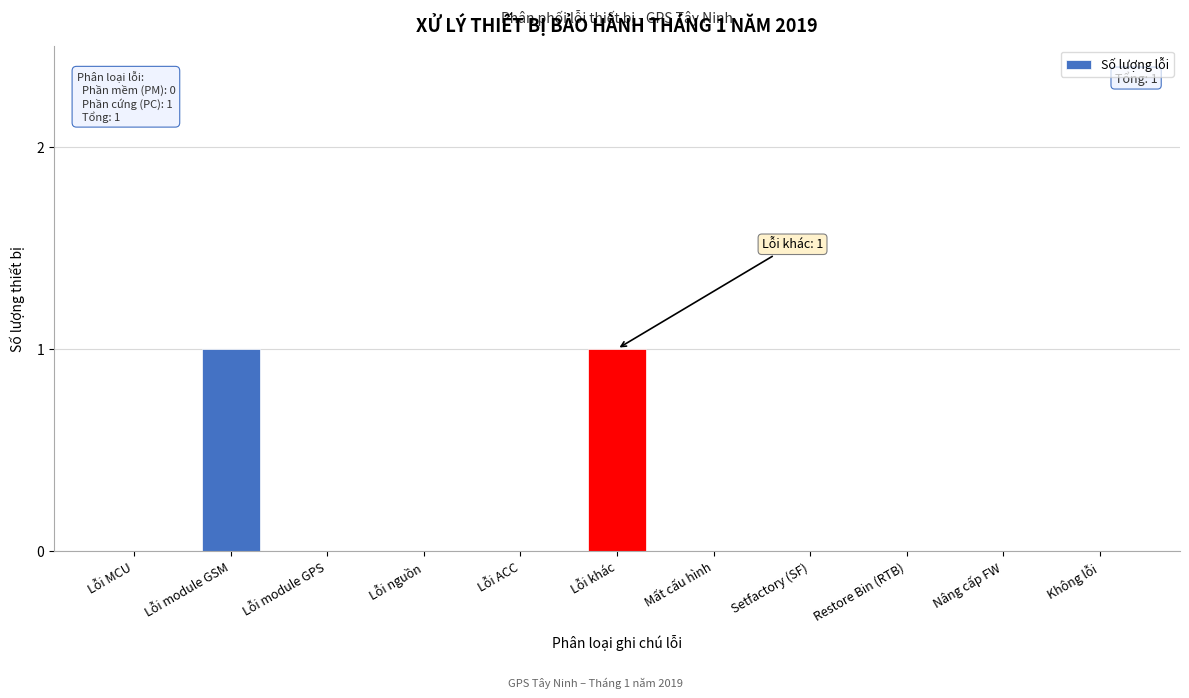

Reading left to right, transcribe all the data shown in this chart.

Lỗi MCU=0	Lỗi module GSM=1	Lỗi module GPS=0	Lỗi nguồn=0	Lỗi ACC=0	Lỗi khác=1	Mất cấu hình=0	Setfactory (SF)=0	Restore Bin (RTB)=0	Nâng cấp FW=0	Không lỗi=0